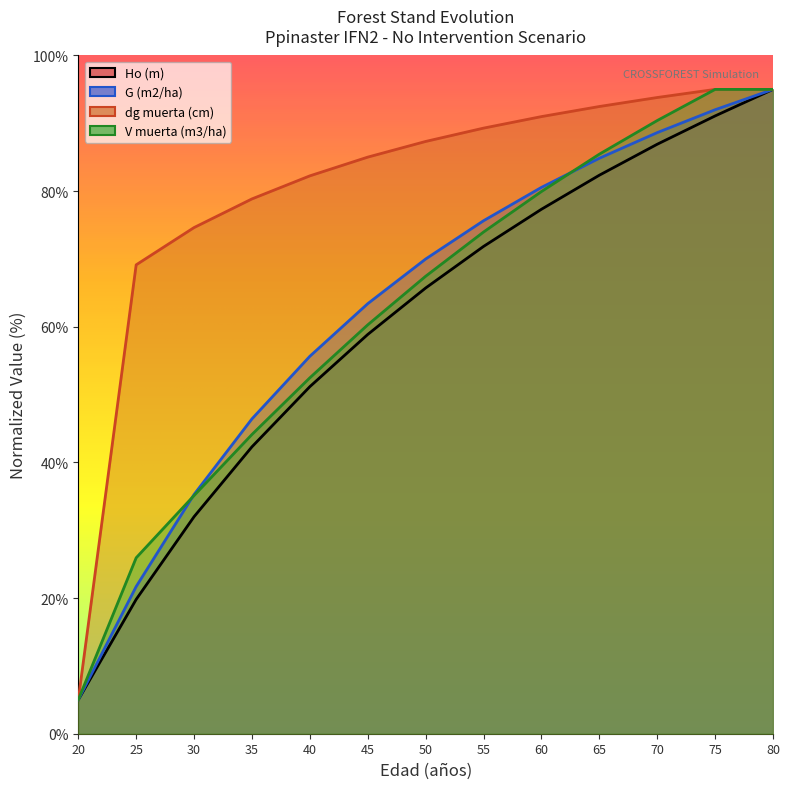

What are all the series names shown in the legend?

Ho (m), G (m2/ha), dg muerta (cm), V muerta (m3/ha)